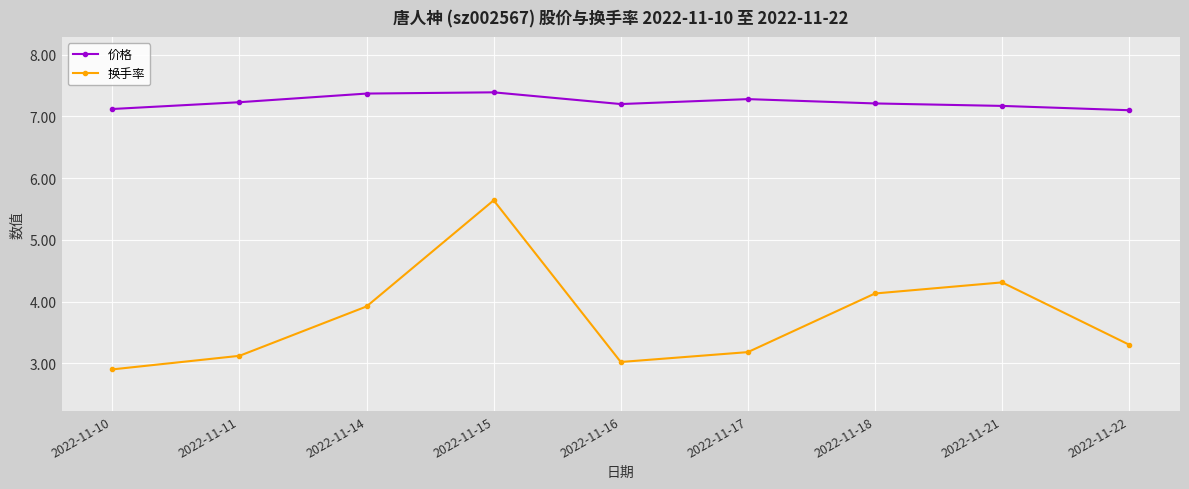

Reading left to right, list all the values displayed in this chart.

价格: 7.1	7.2	7.4	7.4	7.2	7.3	7.2	7.2	7.1
换手率: 2.9	3.1	3.9	5.6	3.0	3.2	4.1	4.3	3.3